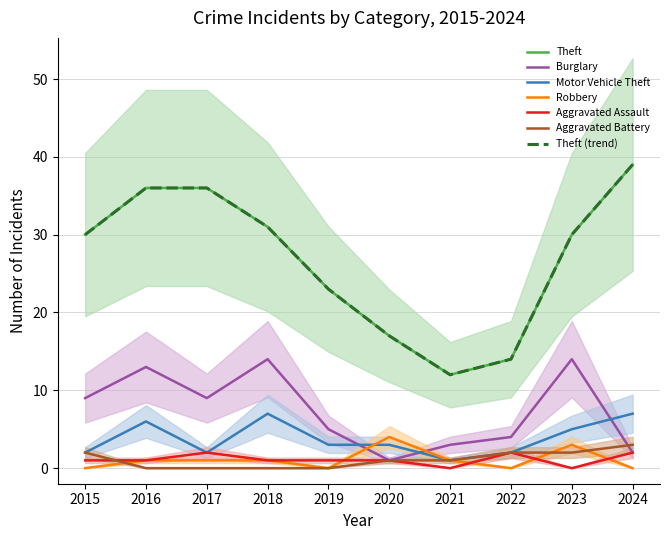

Between 2016 and 2021, which series saw the biggest shift?

Theft